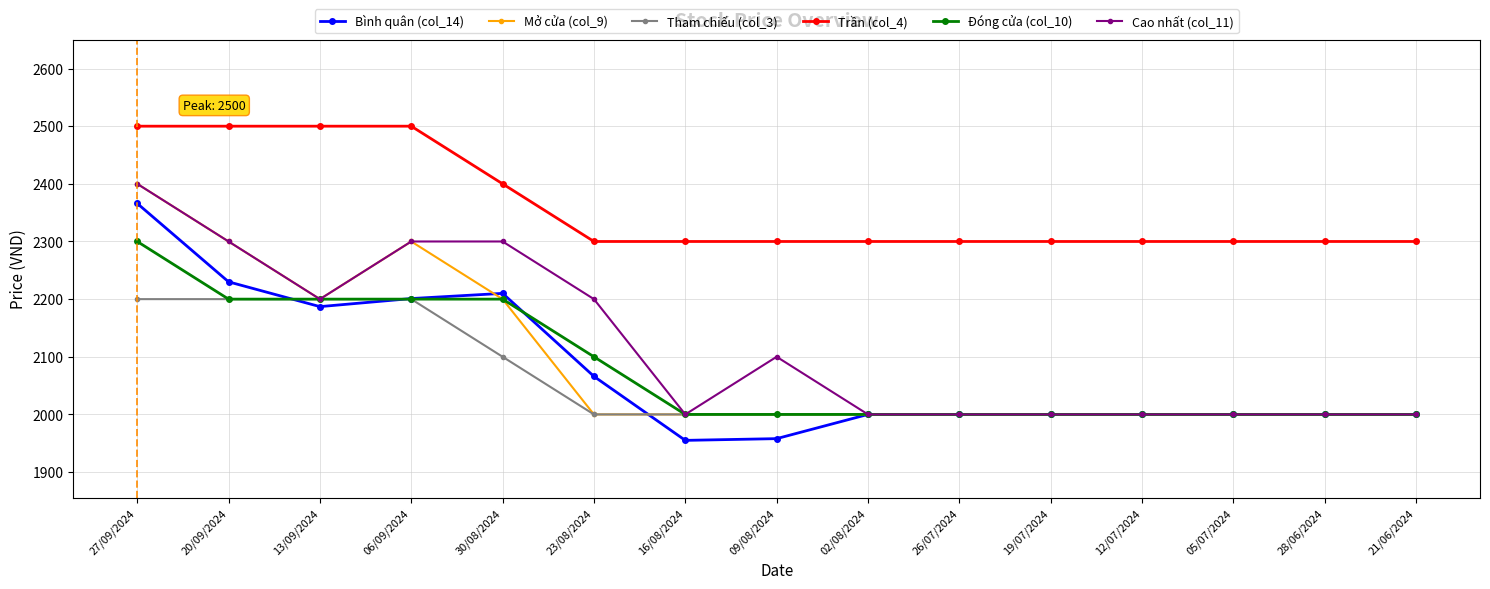

What is the minimum value for Đóng cửa (col_10)?

2000